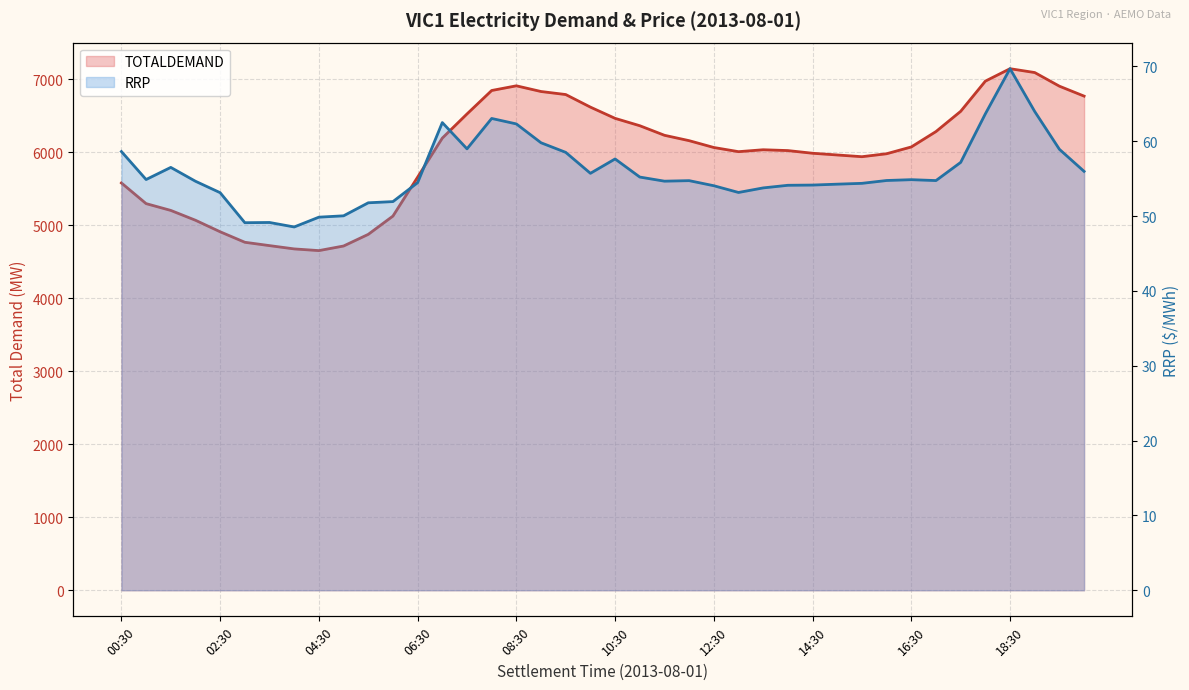

Where is the first local minimum for RRP?

01:00